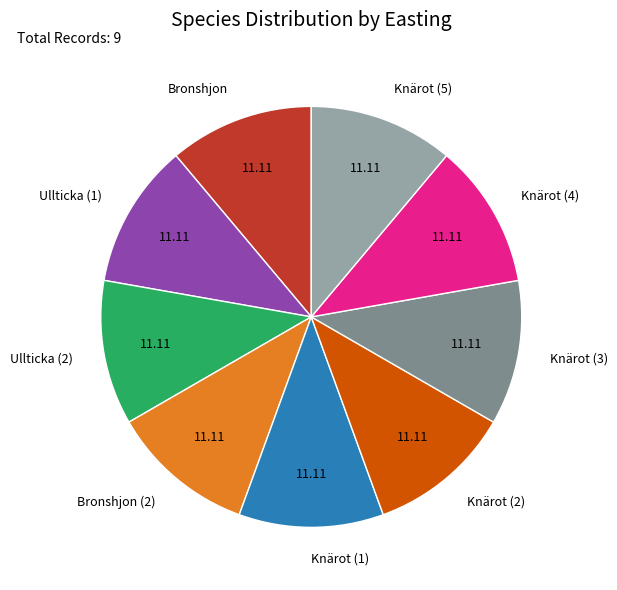

Approximately how many times larger is the value at Ullticka (1) compared to Ullticka (2)?

1.0